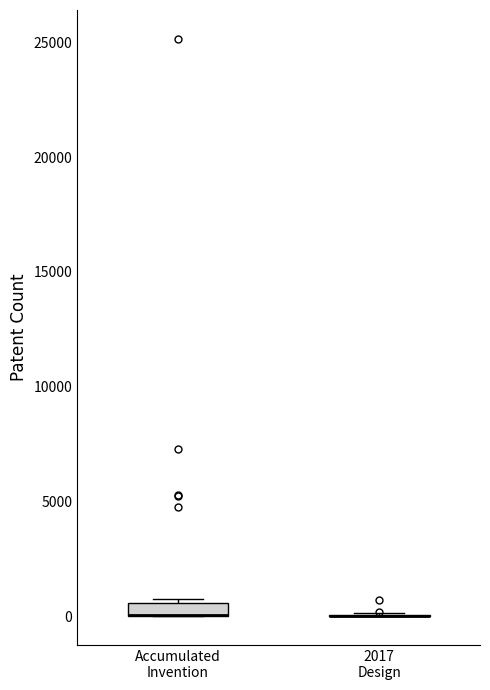

Where is the upper edge of the box for Accumulated Invention on the y-axis? The values are not printed on the chart, so give them approximately, as read against the axis.

500